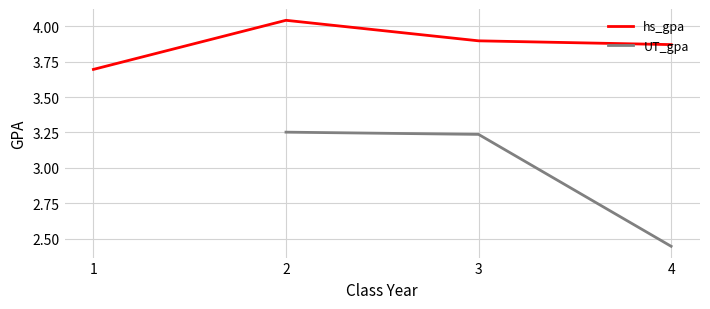

True or false: hs_gpa has more than 2 interior local peaks.

False